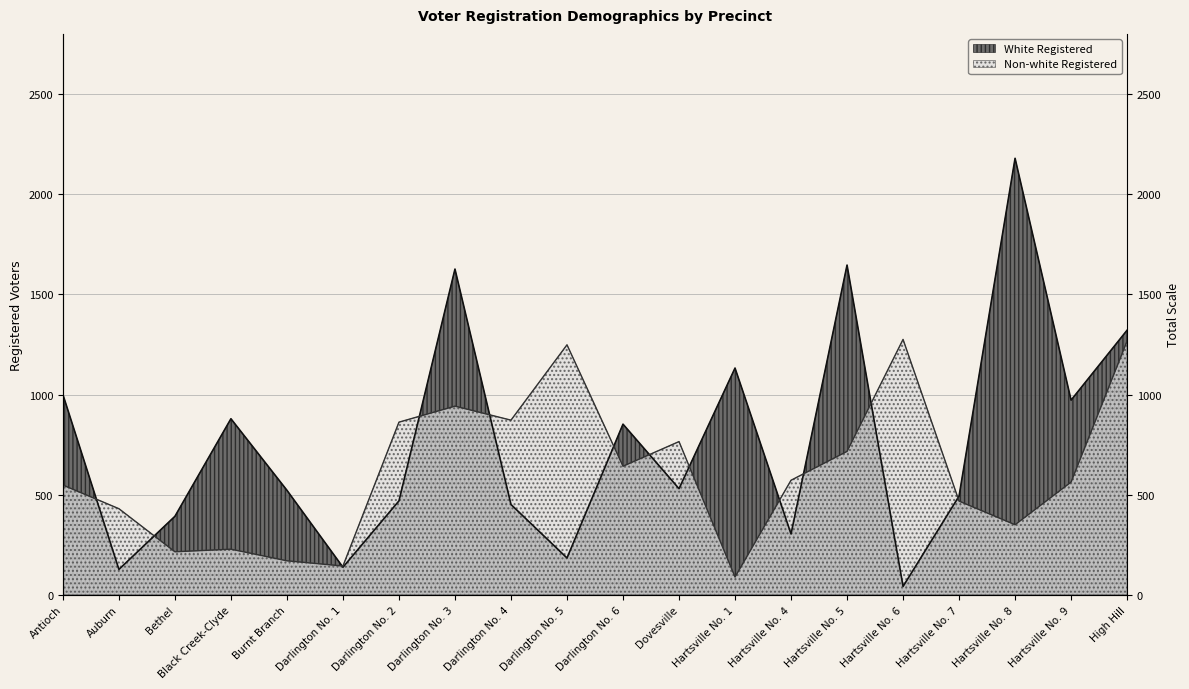

Rank the series by their maximum value, from highest to lowest.

White Registered, Non-white Registered